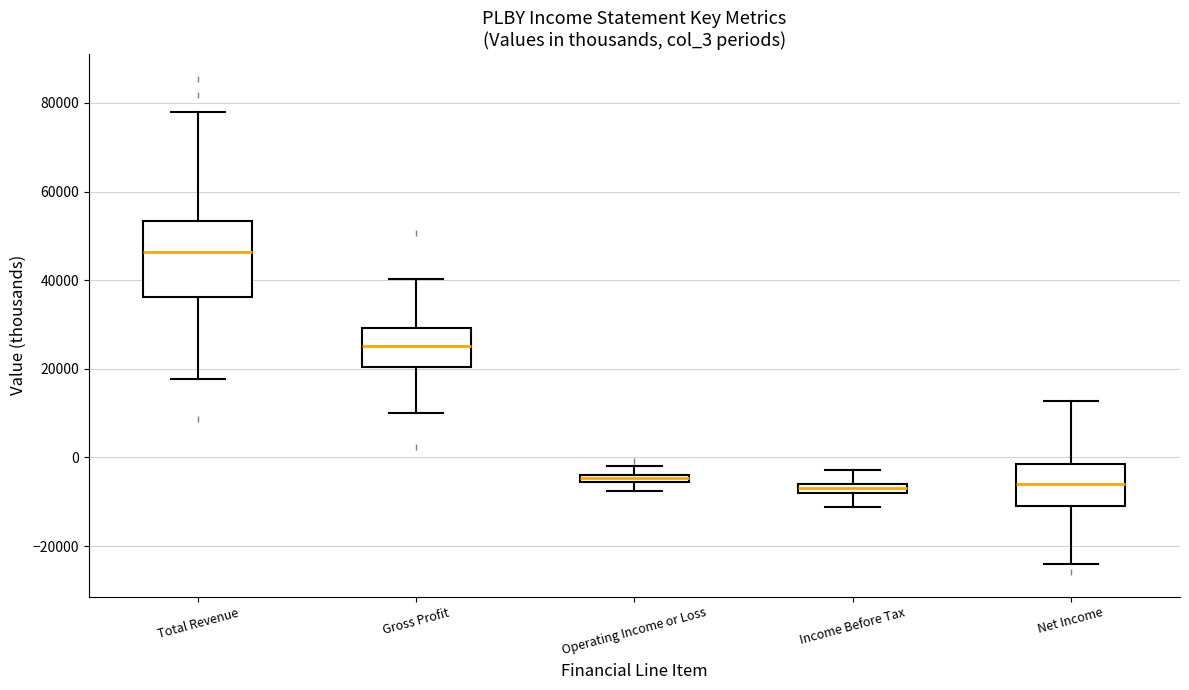

Which box's median line is the highest?

Total Revenue